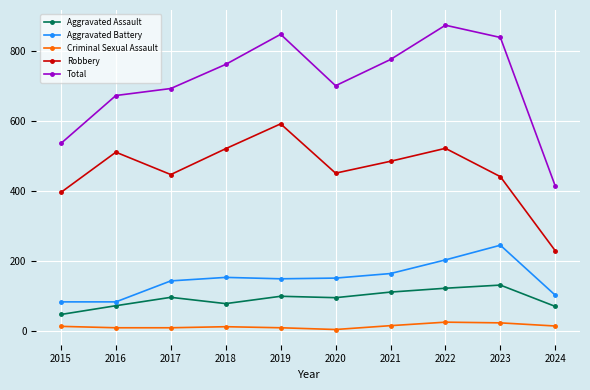

At which label is Total closest to 643?

2016